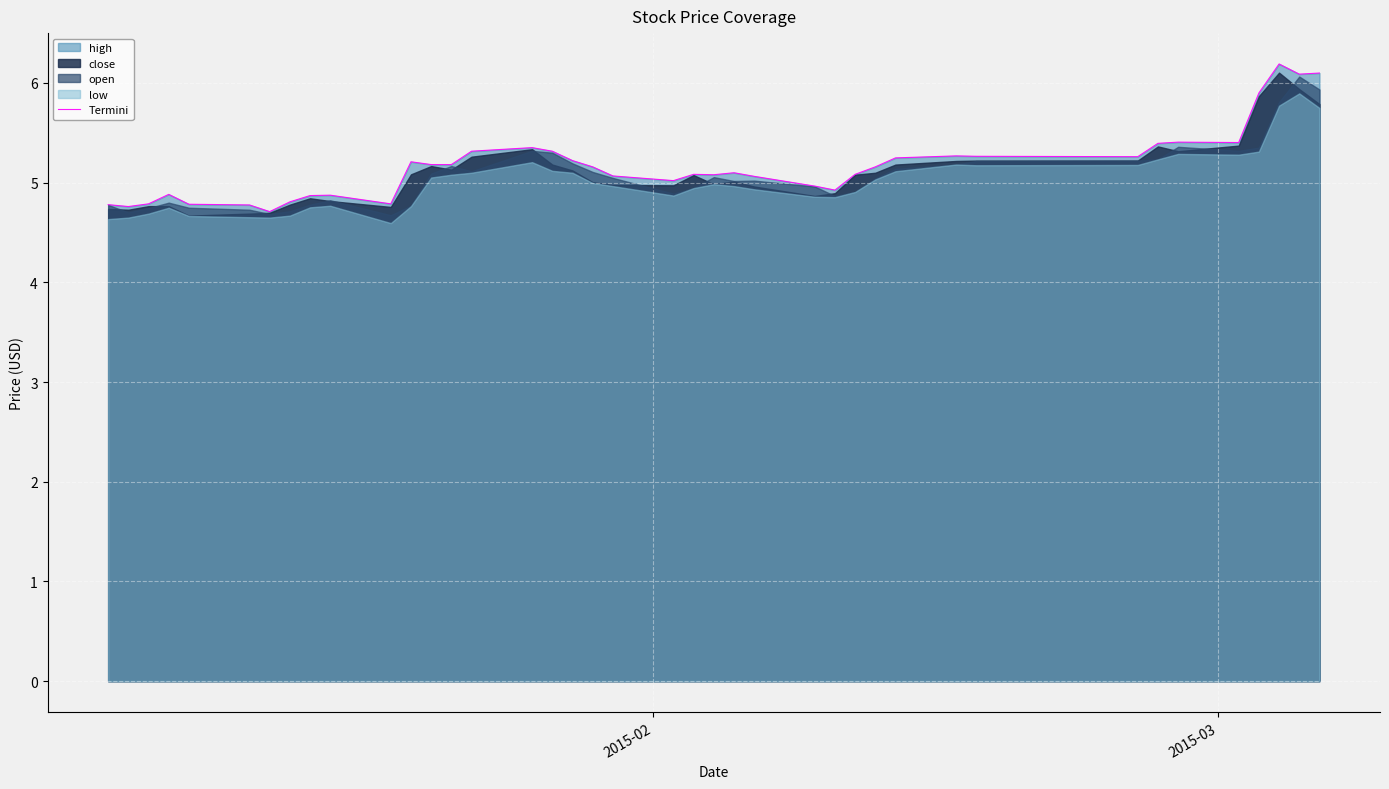

What is the highest value of the Termini series?

6.2